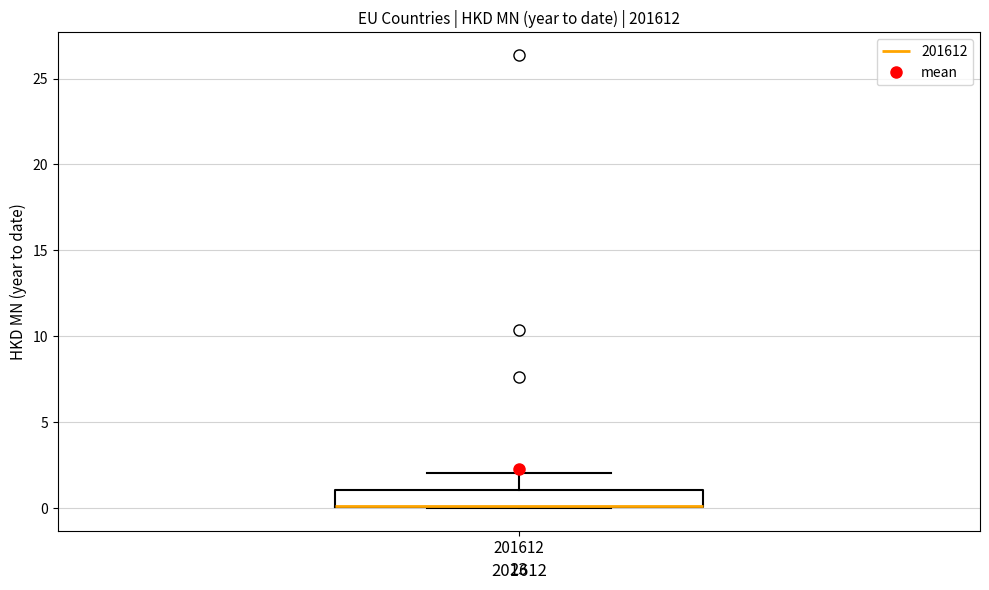

Transcribe this box plot: give where the median line is, the range the box spans, and where the two whiskers end, as read against the y-axis. The values are not printed on the chart, so give them approximately, as read against the axis.

median 0 (drawn on the box's lower edge), box 0 to 1, whiskers 0 to 2